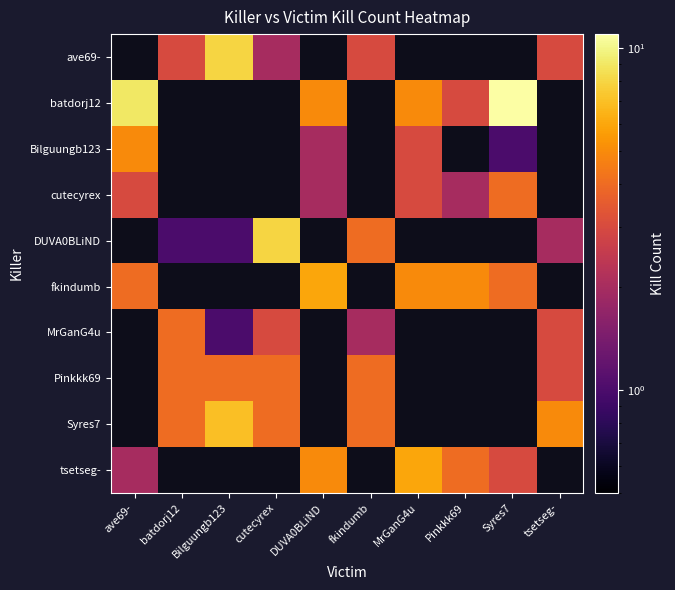

What is the approximate value of Pinkkk69 at batdorj12?

4.0